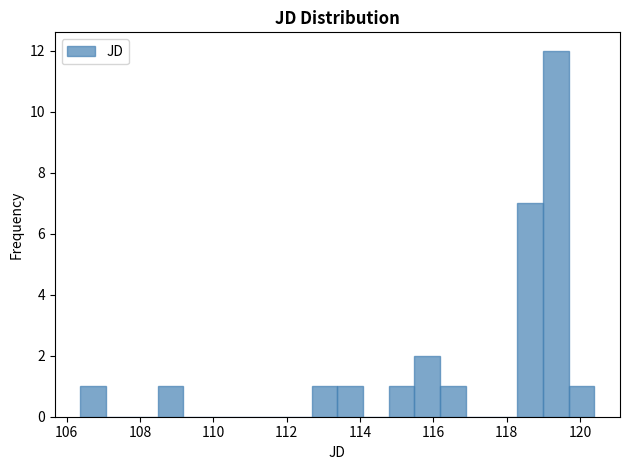

Read against the x-axis, roughly where is the centre of the tallest bar?

119.4